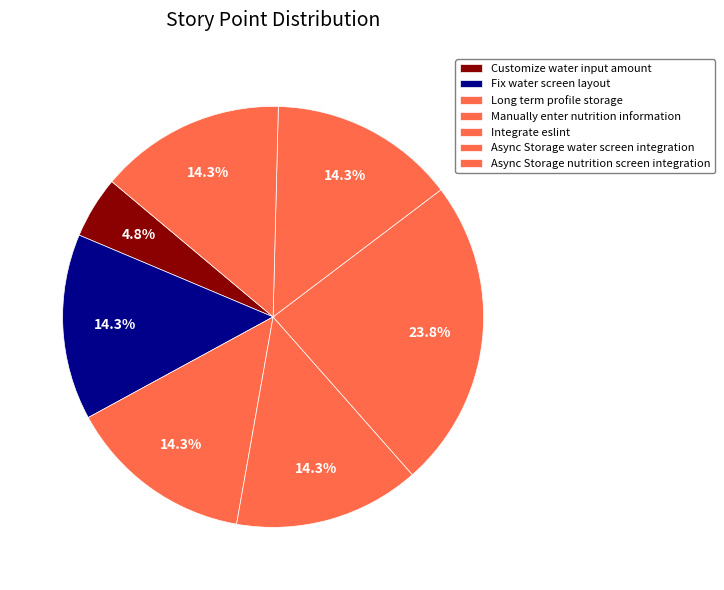

Rank the categories by value from lowest to highest.

Customize water input amount, Fix water screen layout, Long term profile storage, Manually enter nutrition information, Async Storage water screen integration, Async Storage nutrition screen integration, Integrate eslint